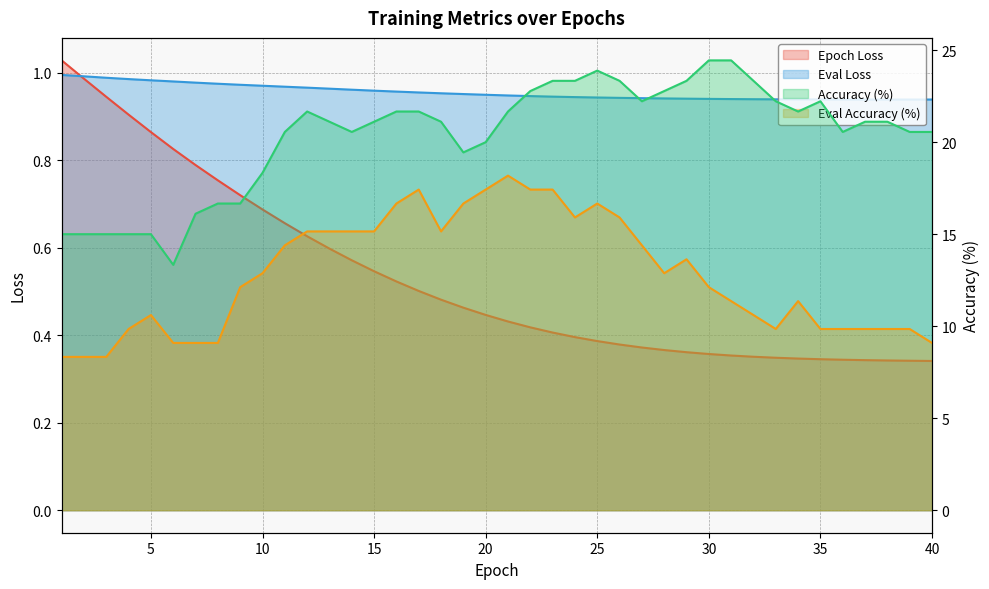

What are all the series names shown in the legend?

epochLoss, evalLoss, accuracy, EvalAccuracy